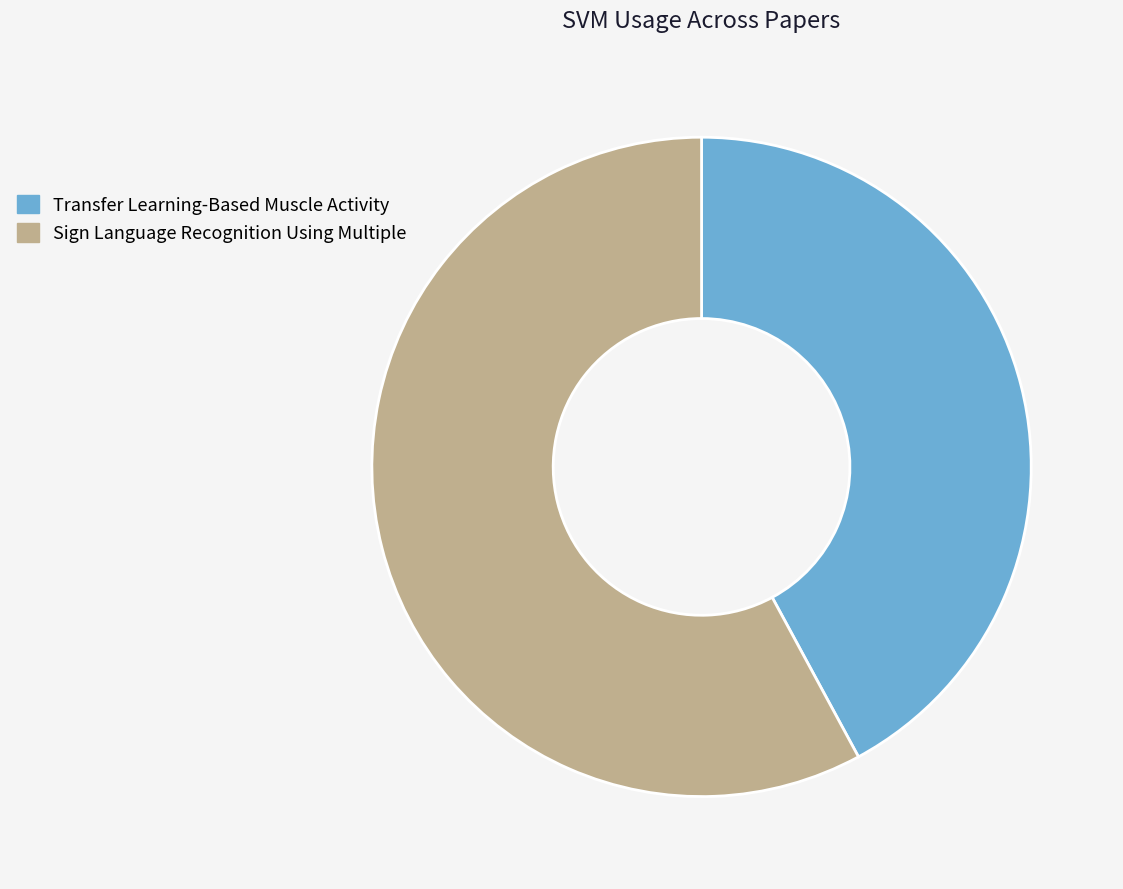

How many slices are in this pie chart?

2